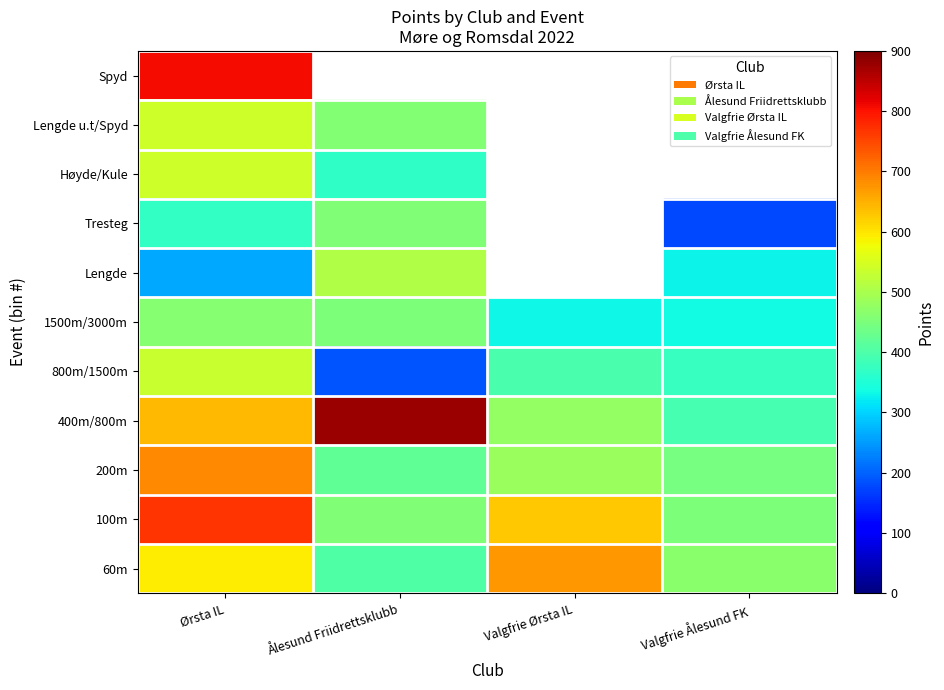

Is the value of 200m at Valgfrie Ørsta IL greater than the value of 60m at Ørsta IL?

No